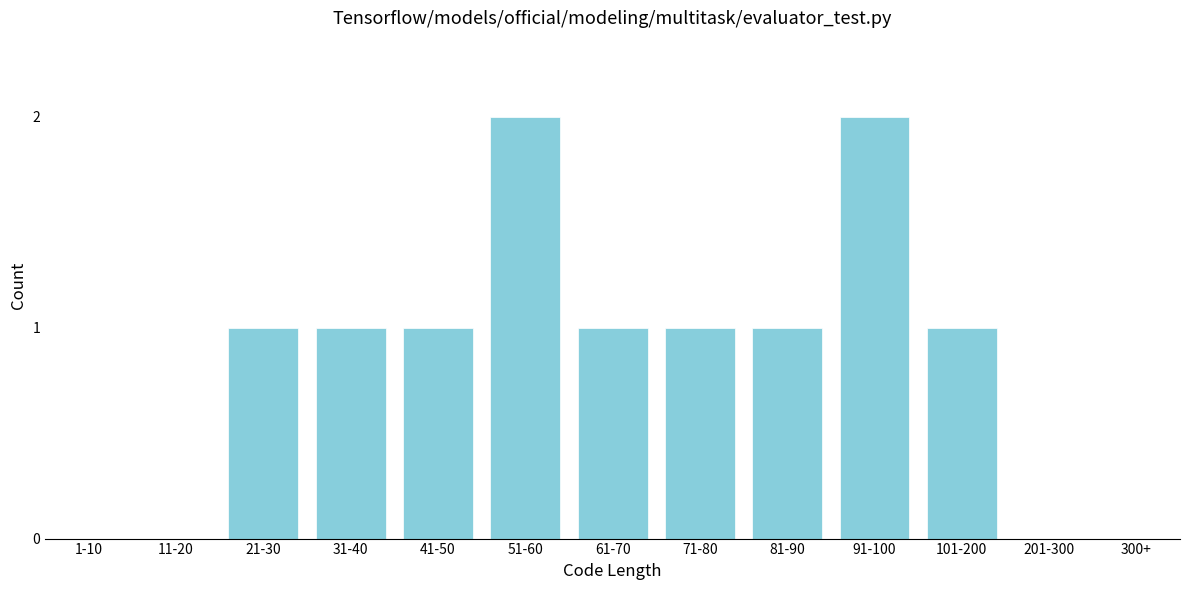

Reading left to right, transcribe all the data shown in this chart.

1-10=0	11-20=0	21-30=1	31-40=1	41-50=1	51-60=2	61-70=1	71-80=1	81-90=1	91-100=2	101-200=1	201-300=0	300+=0